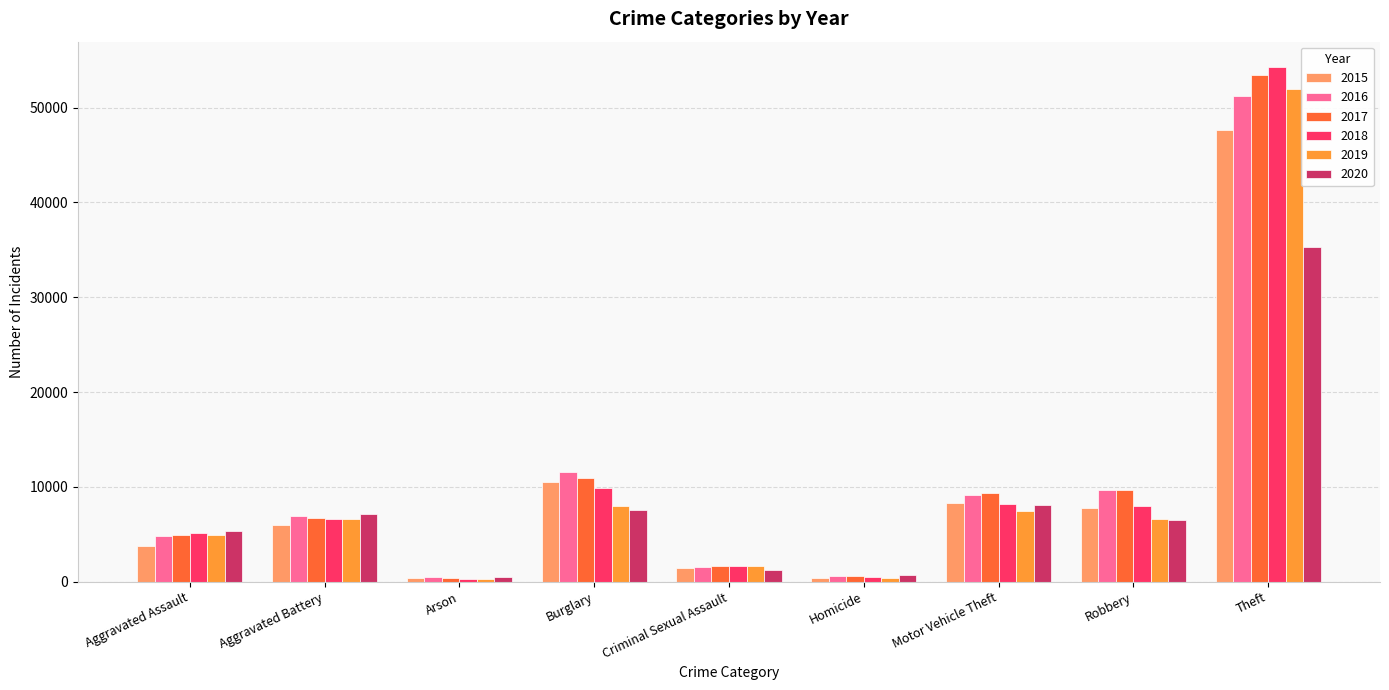

At which category is the sum across all series the highest?

Theft